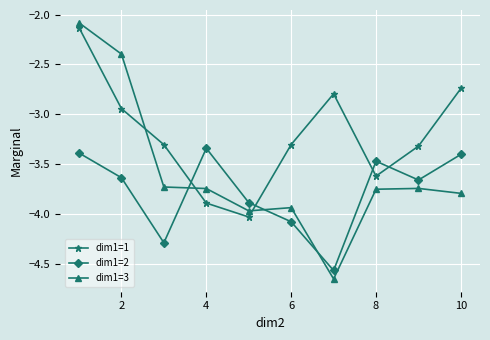

How many interior local peaks does the dim1=2 series have?

2